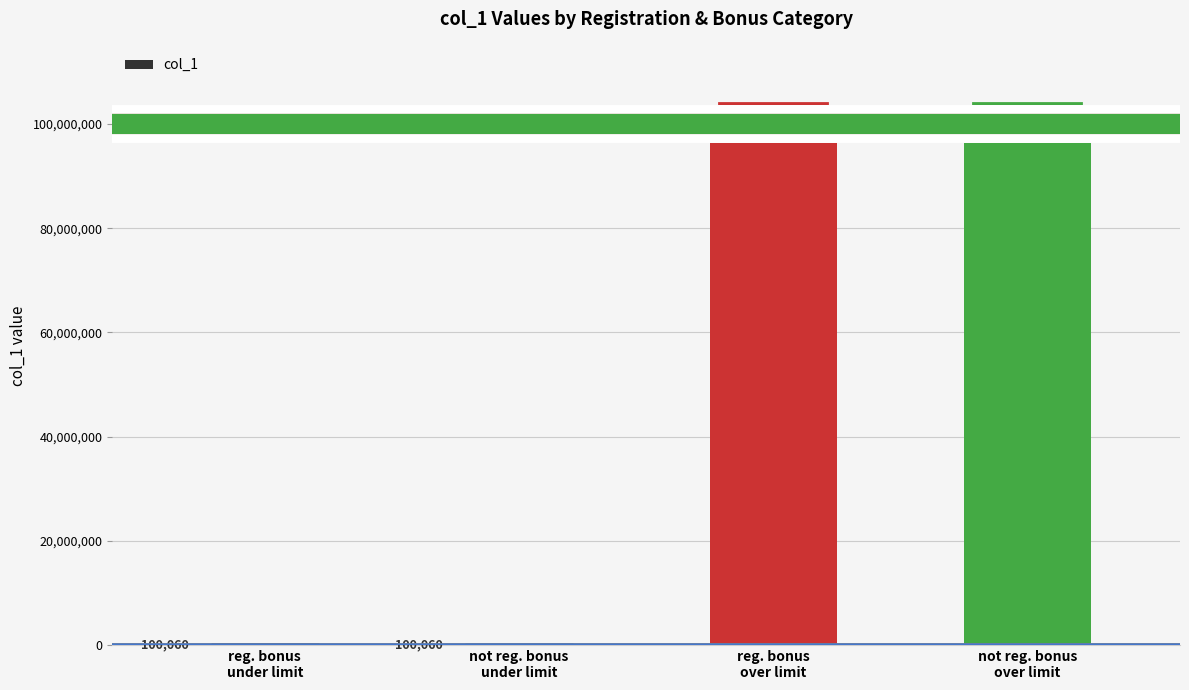

How many values are between 100060 and 100000060?

4